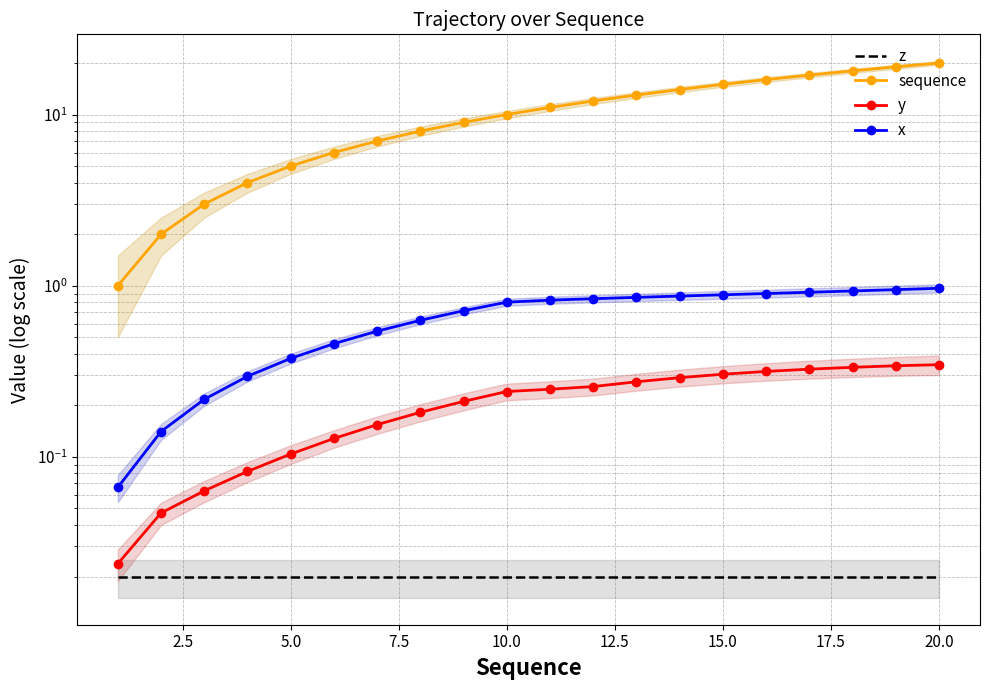

Does the chart have visible grid lines?

Yes